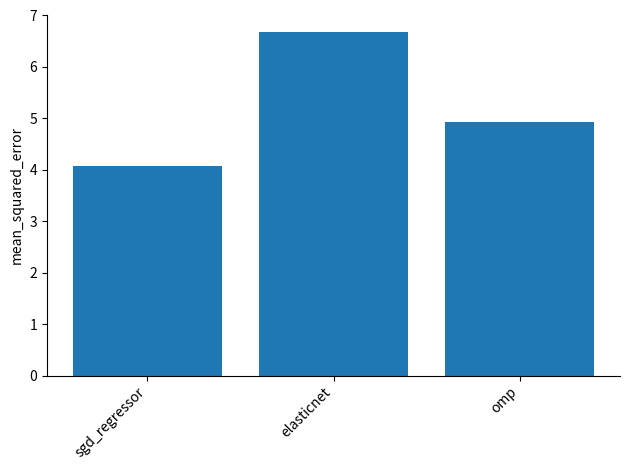

The value at sgd_regressor is 4.1. True or false?

True